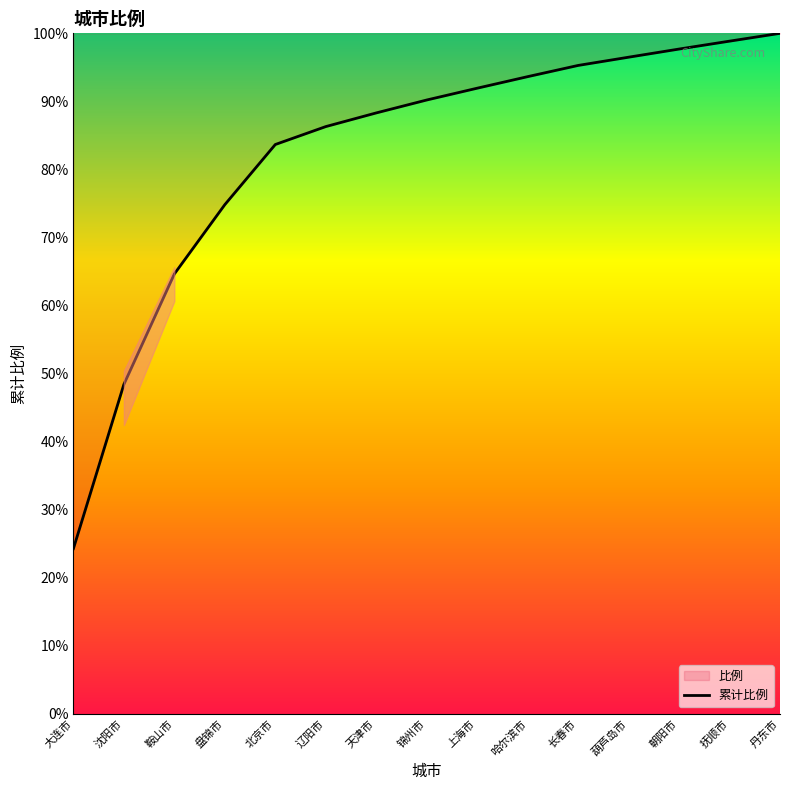

What is the difference between the values at 葫芦岛市 and 朝阳市?

1.2